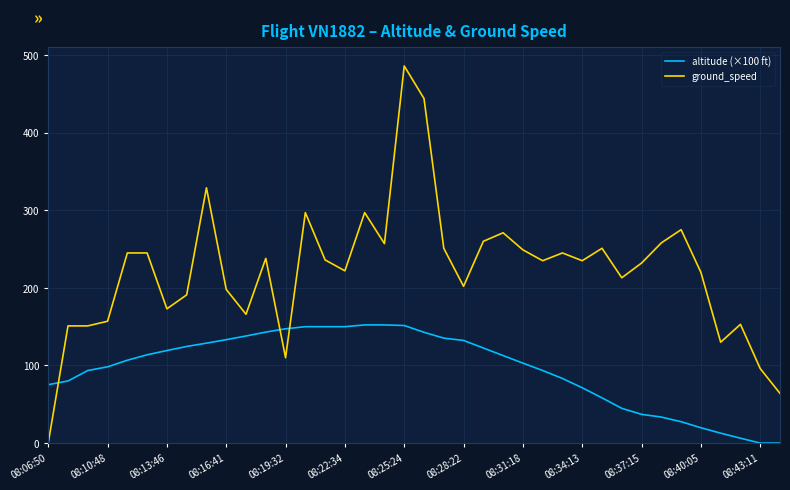

What is the difference between the maximum and minimum values in the ground_speed series?

486.0